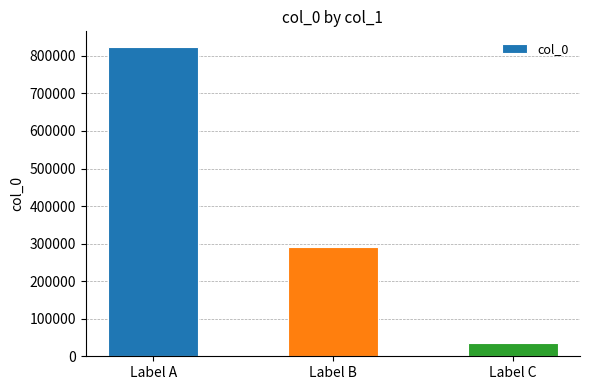

Between Label B and Label A, which is larger?

Label A